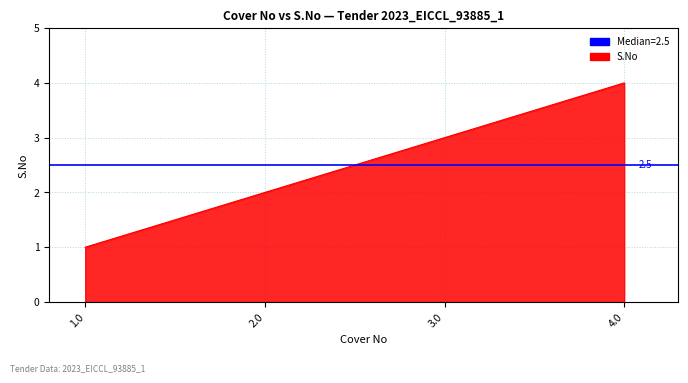

Reading left to right, what are all the values shown in this chart?

1	2	3	4